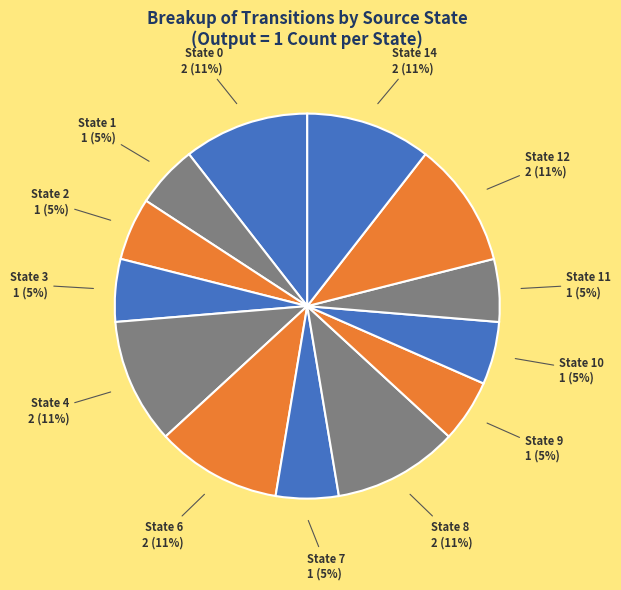

How many segments does this pie chart have?

13